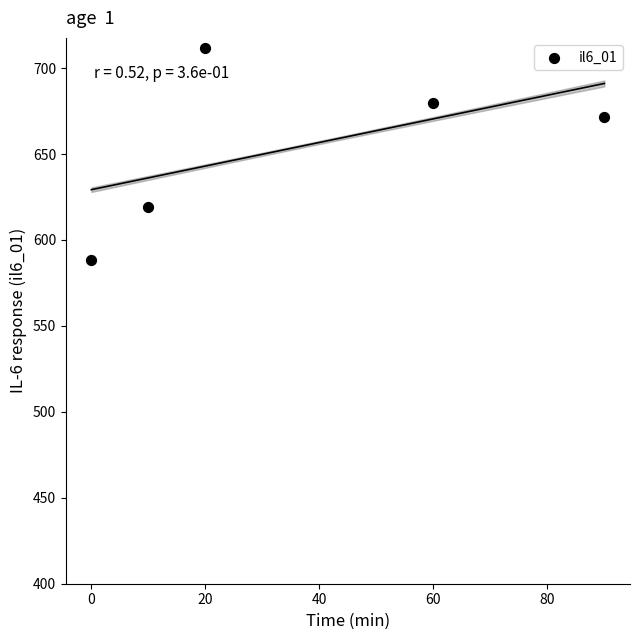

What is the range of X values (max minus min)?

90.0